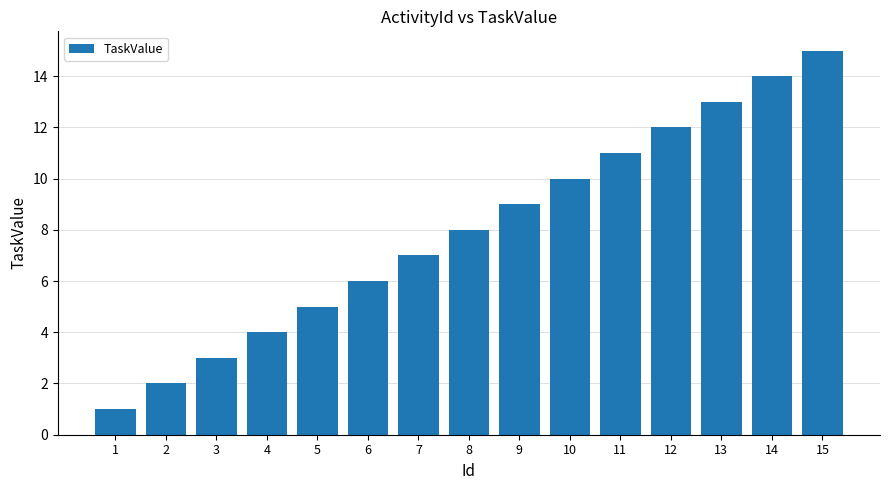

How many bars are there in total?

15